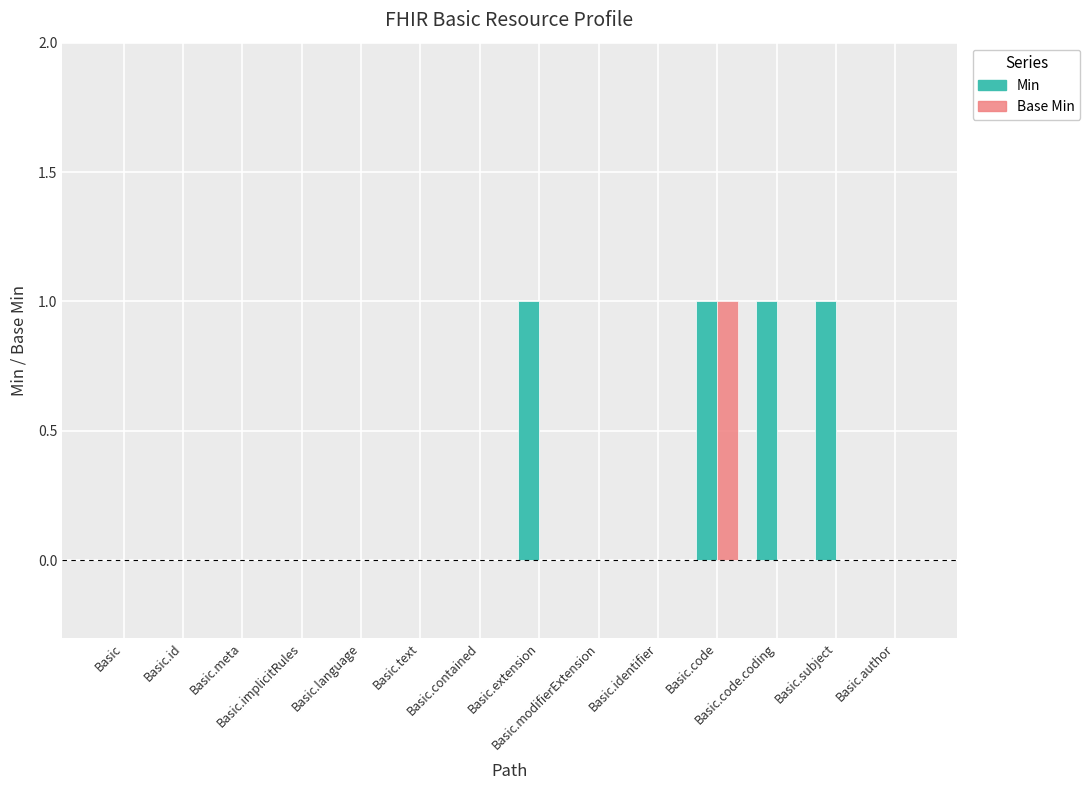

Which series has the largest total across all categories?

Min